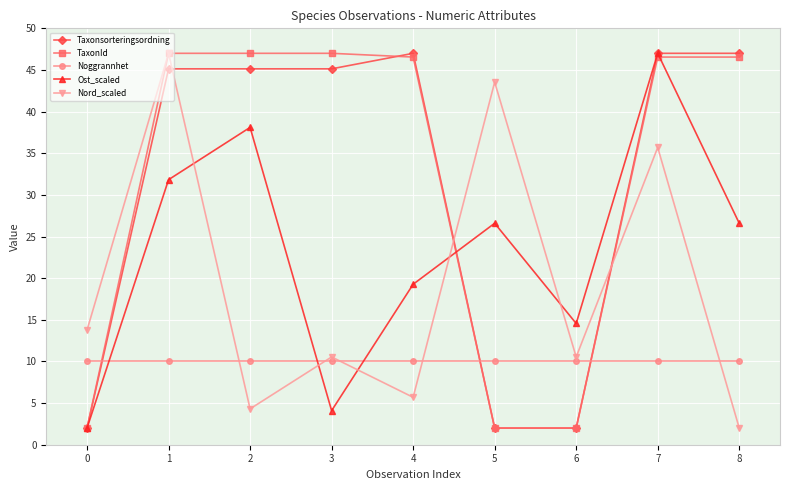

What is the difference between the highest and lowest values at 0?

11.8